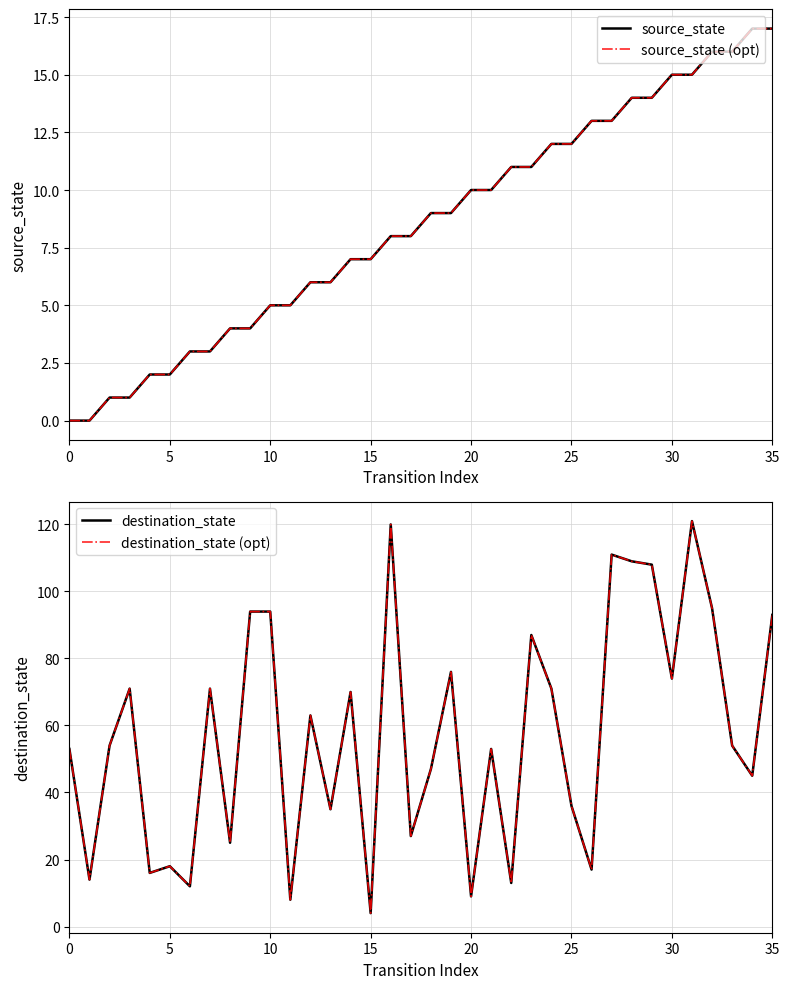

What are all the series names shown in the legend?

source_state, source_state (opt), destination_state, destination_state (opt)